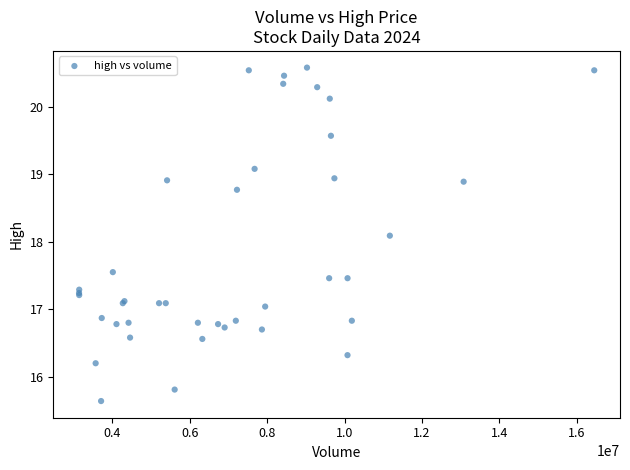

What Y value in the scatter plot is closest to 18?

18.1